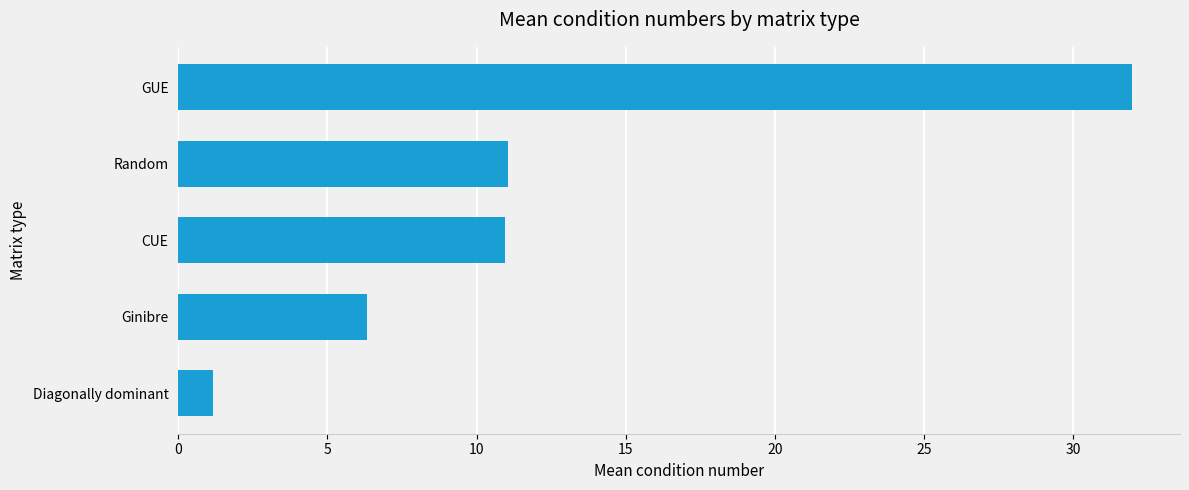

What is the value of the 3rd bar from the top?

10.9